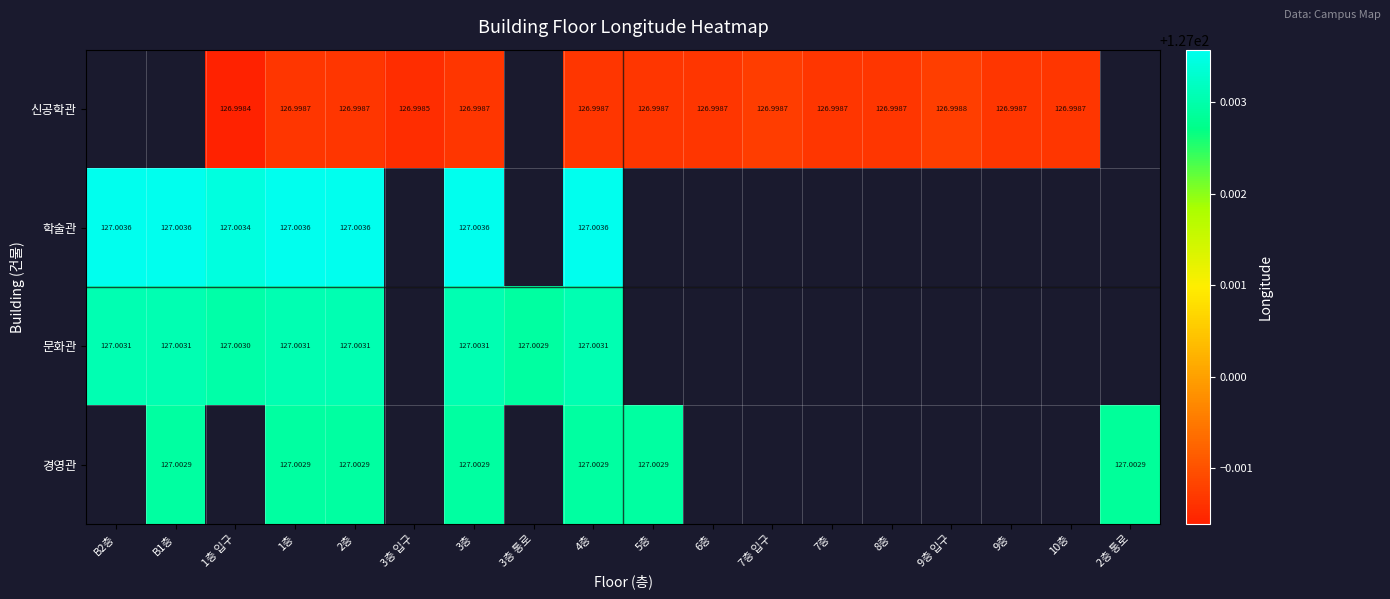

At which category is the sum across all series the highest?

1층